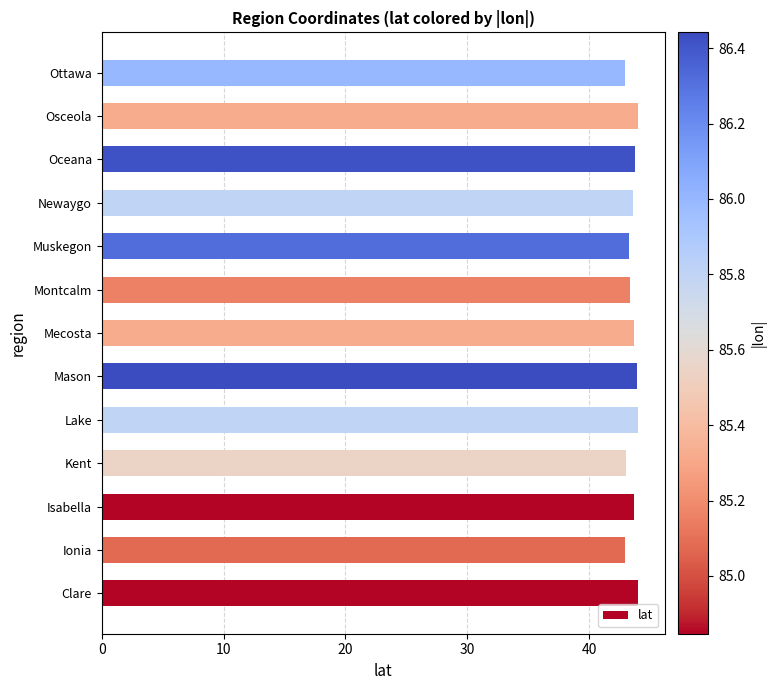

What is the approximate value at Oceana?

43.8